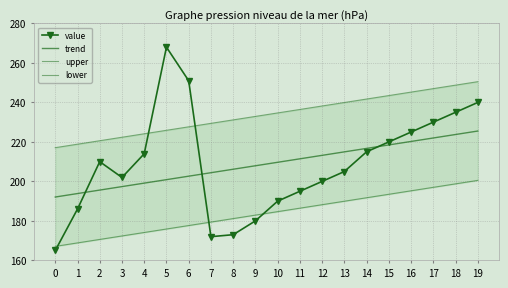

True or false: trend and upper cross at least once.

False